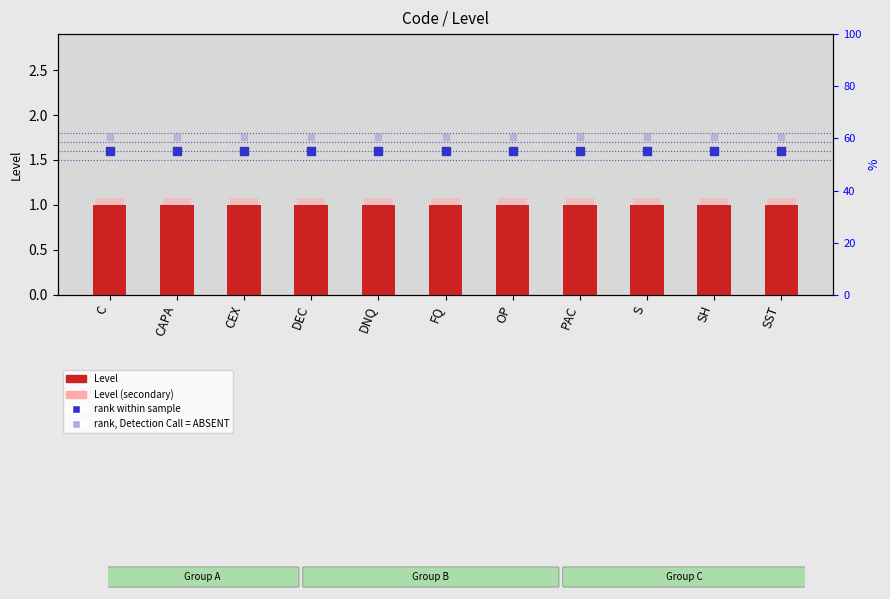

Which series has the widest spread of Y values?

Level